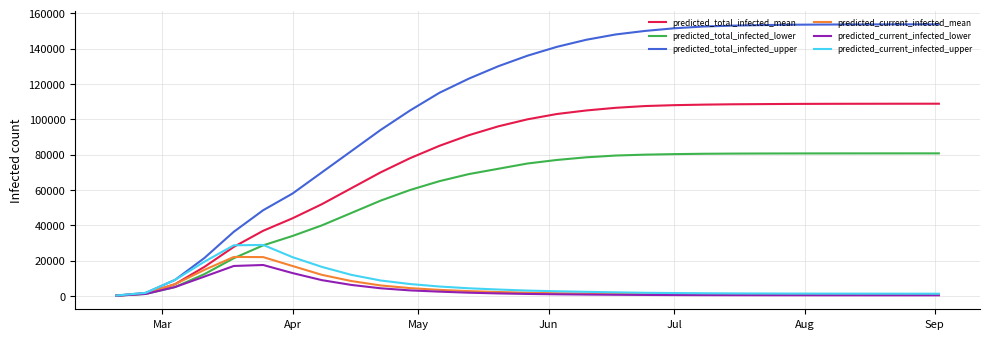

What is the greatest value displayed?

153730